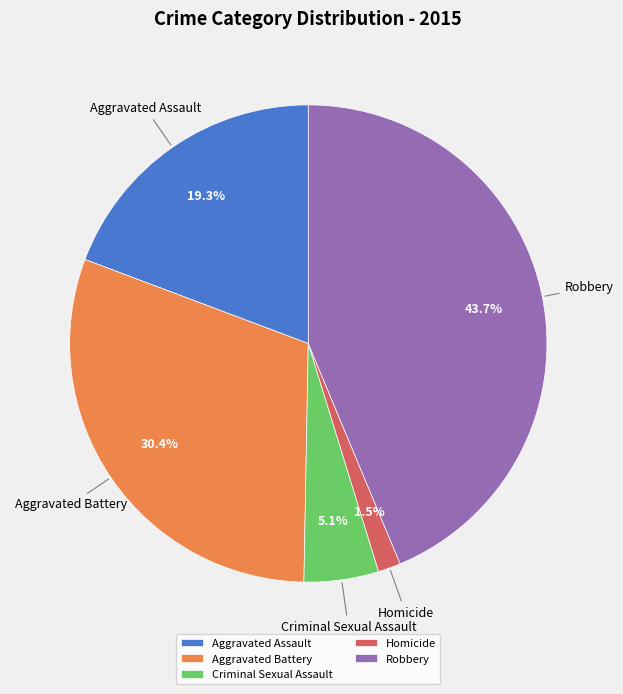

To the nearest percent, what is the combined percentage of Homicide and Robbery?

45%